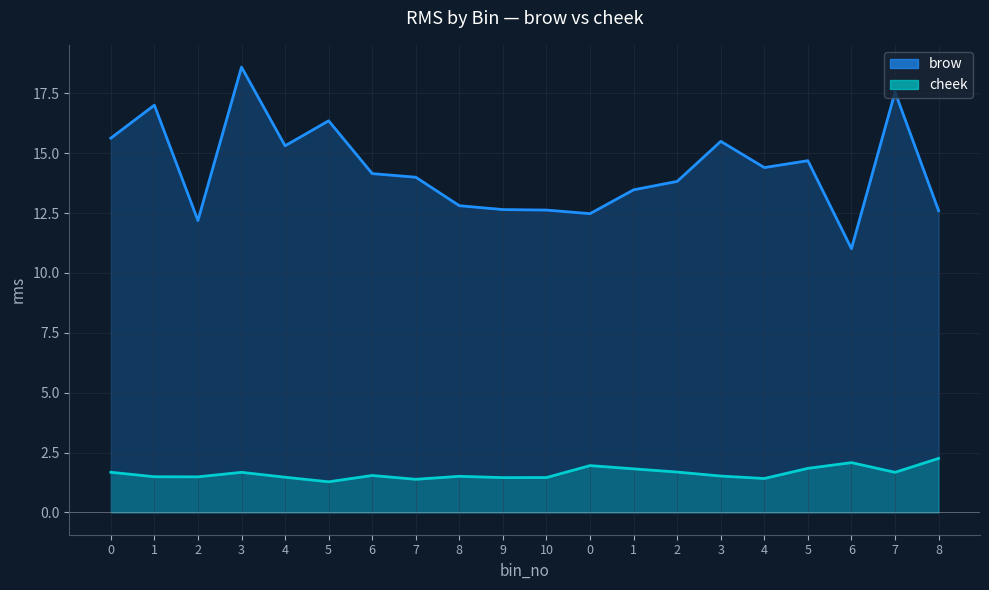

Rank the series by their average value, from highest to lowest.

brow, cheek